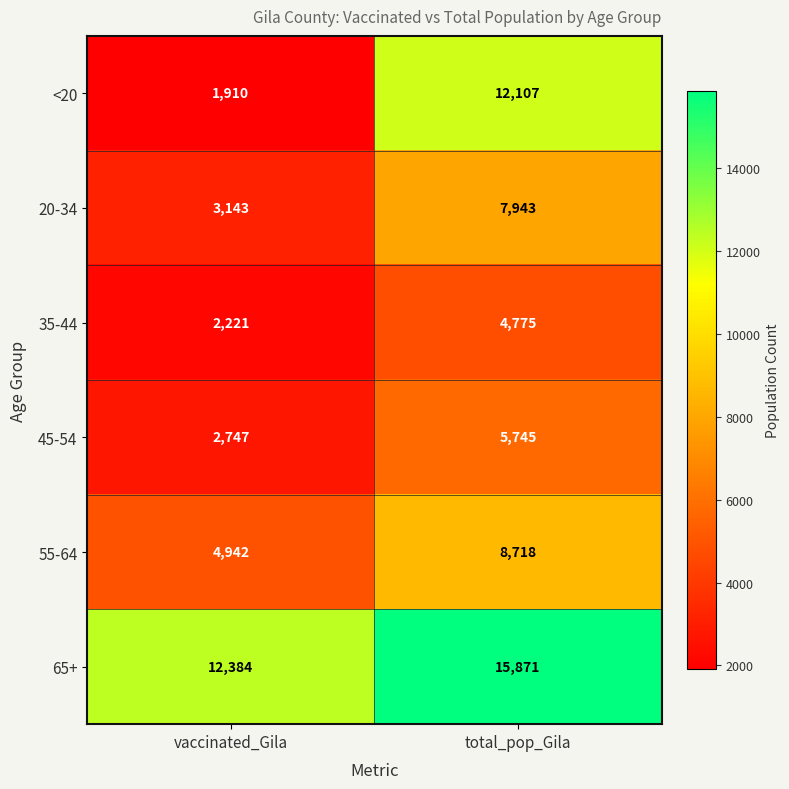

What is the spread (max minus min) of values at vaccinated_Gila?

10474